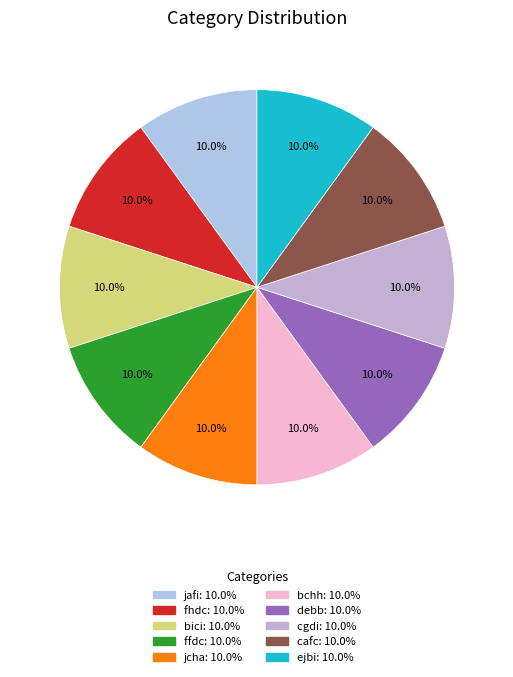

Count the number of slices in the pie.

10